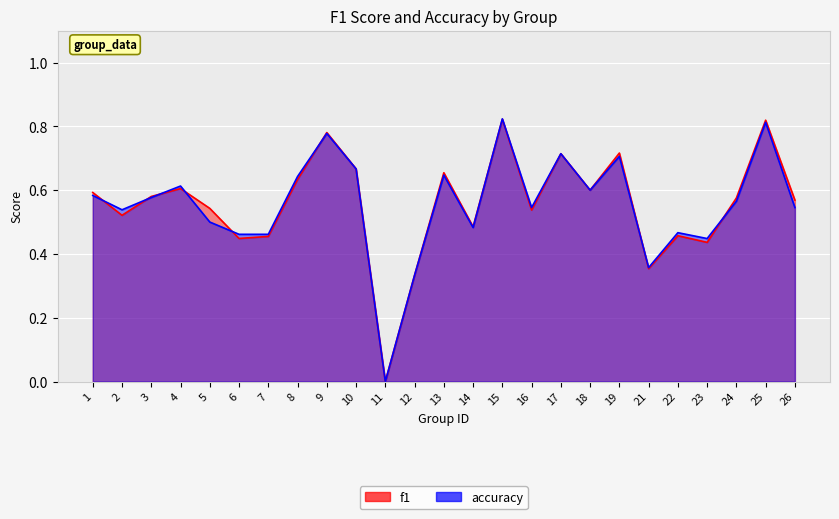

What is the value of the f1 point at the 7th from the left?

0.5